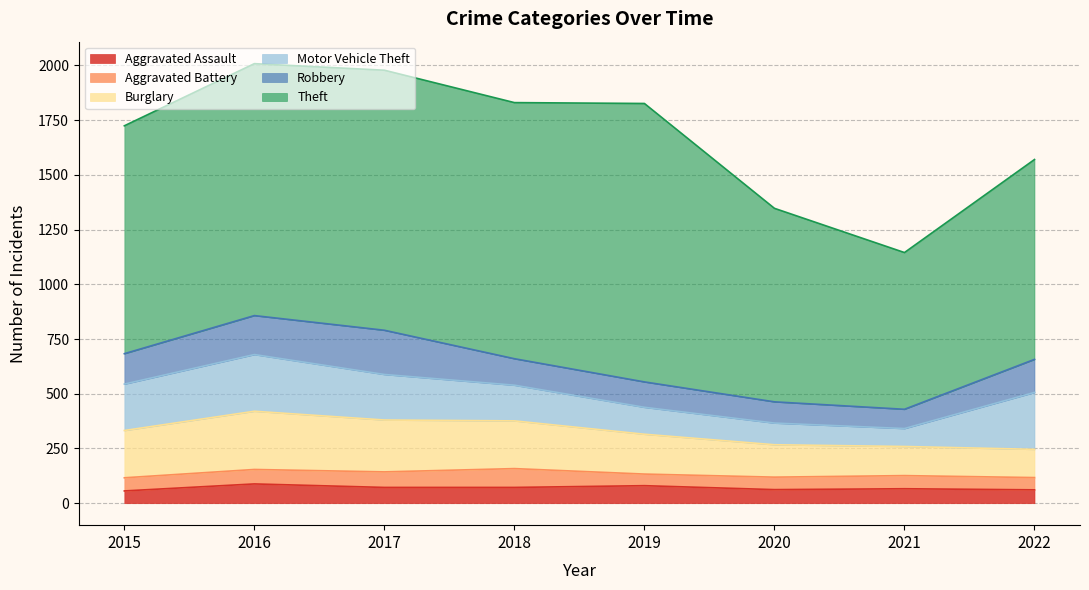

True or false: Aggravated Battery and Burglary cross at least once.

False